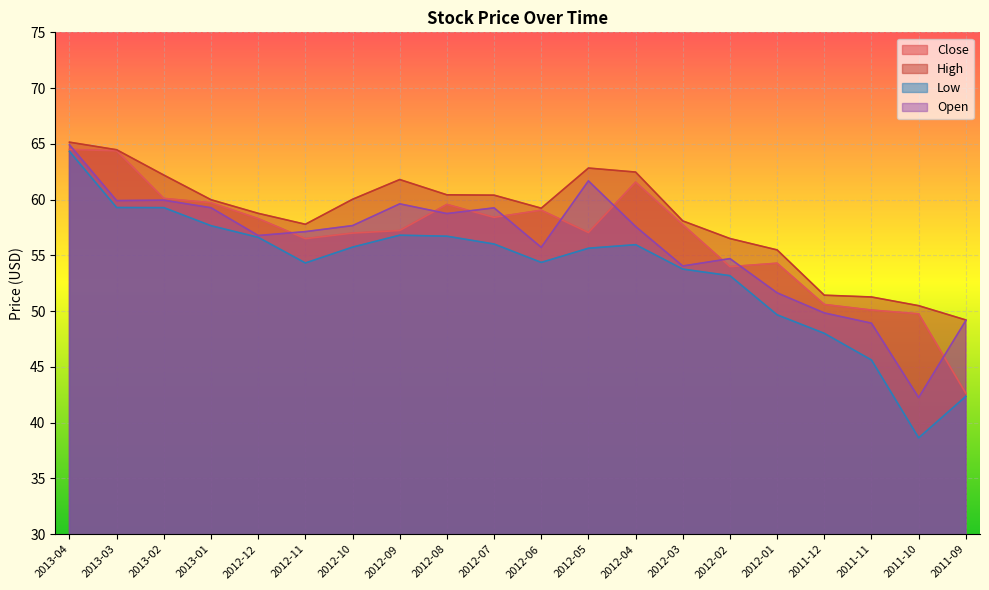

True or false: Open has a value of 57.6 at 2012-04.

True